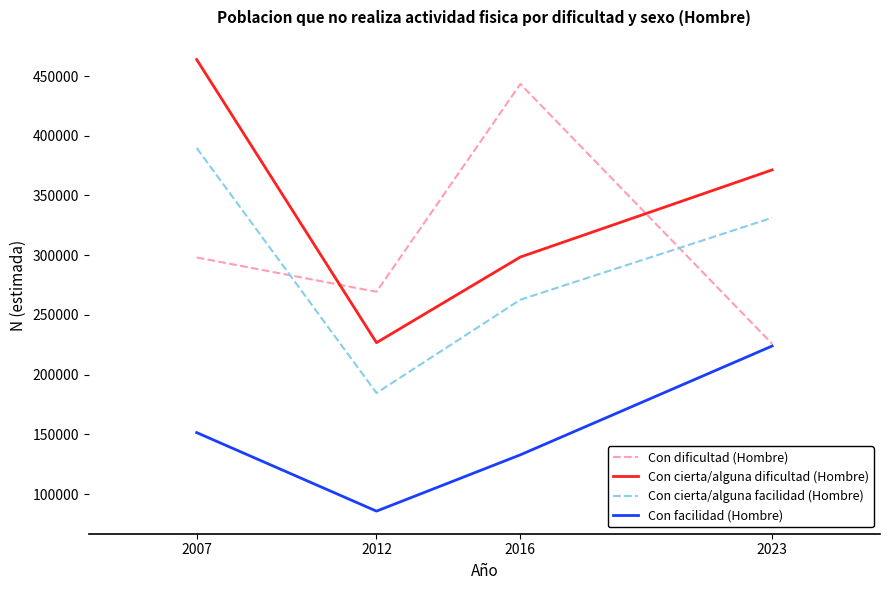

How many values in the Con cierta/alguna facilidad (Hombre) series are below 331337?

2